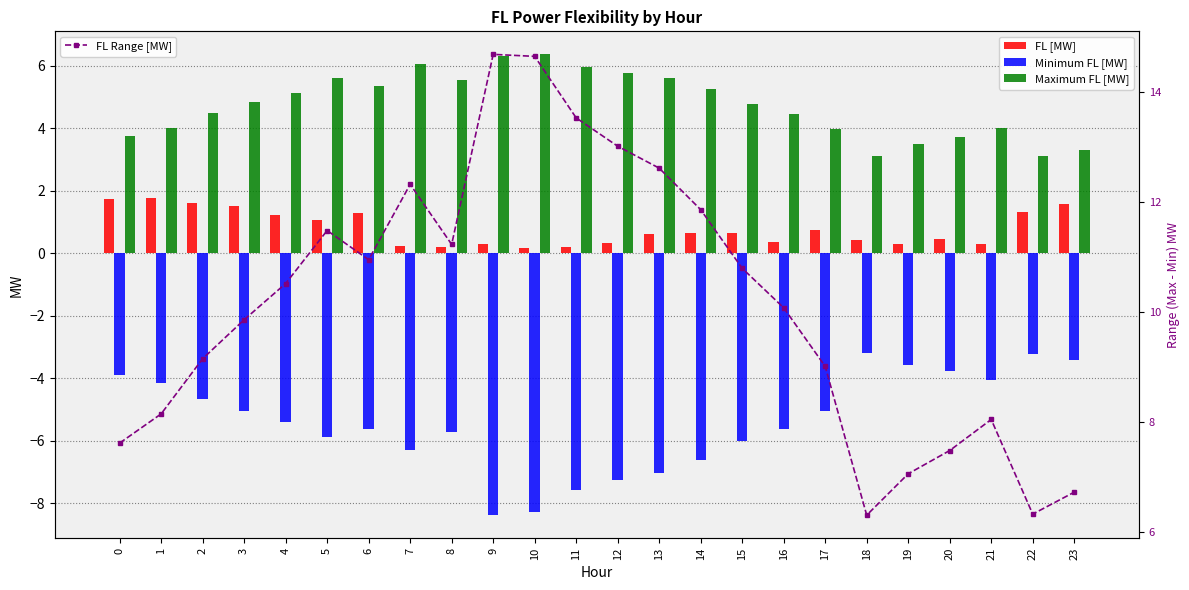

The FL [MW] series shows 0.5 at 5. True or false?

False